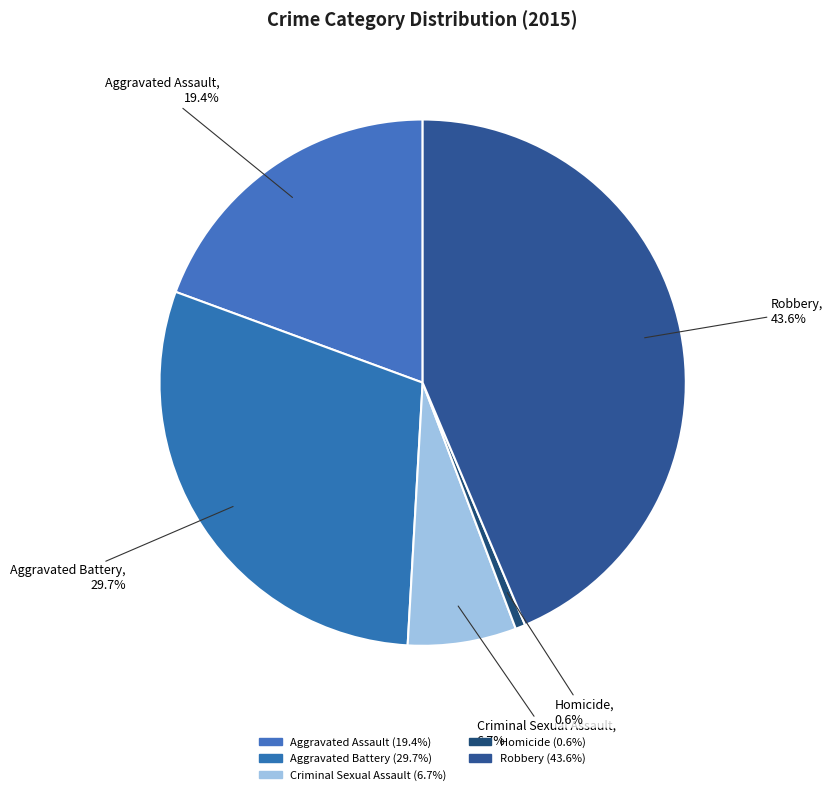

What is the largest slice in the pie chart?

Robbery